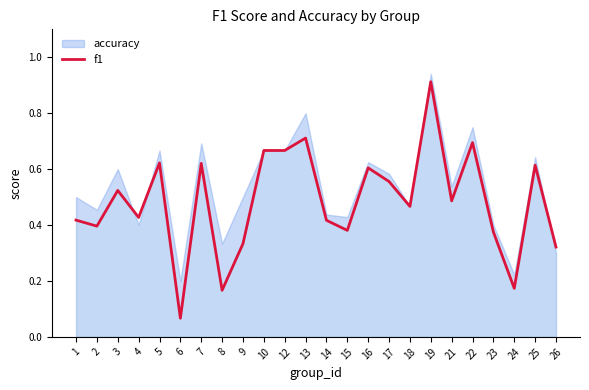

Is it true that the value at 24 is 0.3?

False